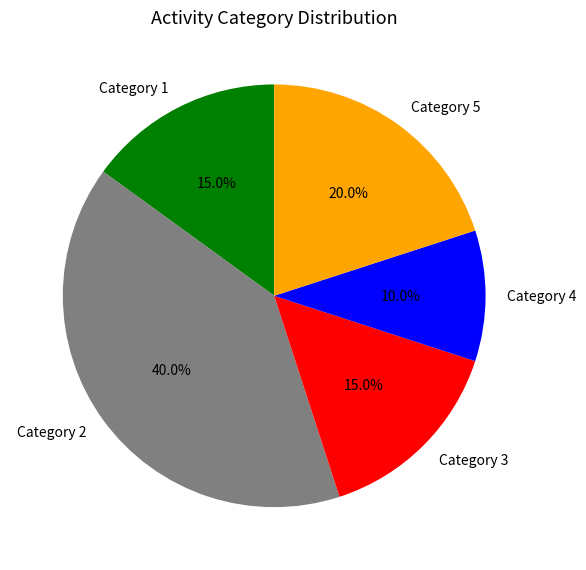

What is the ratio of the value at Category 5 to the value at Category 3?

1.3